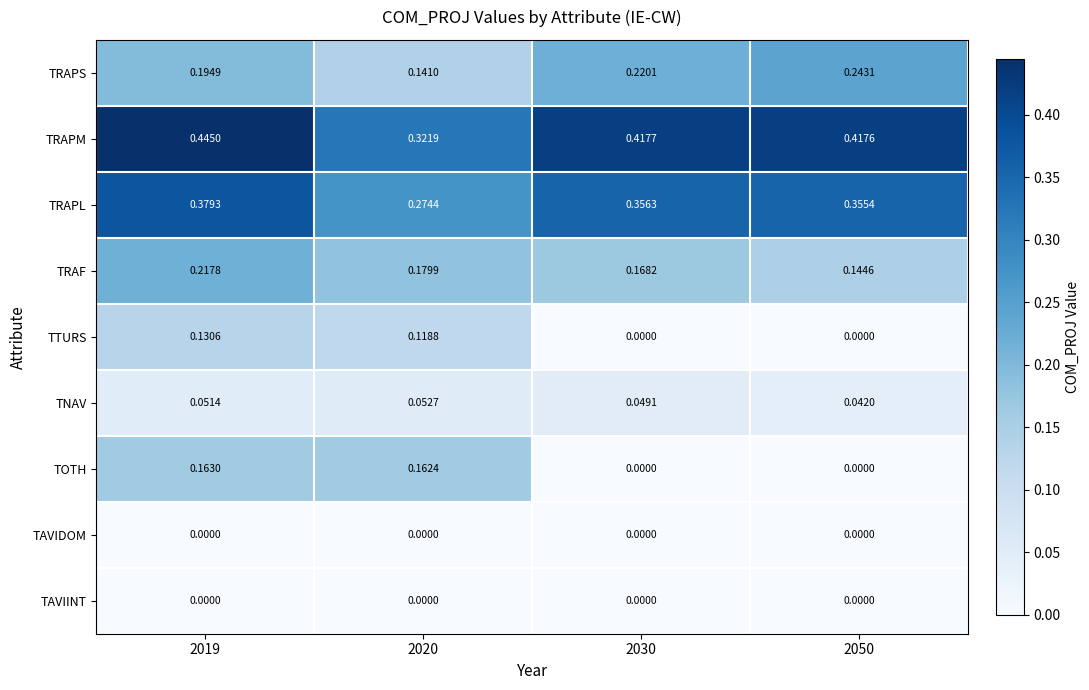

Which series has the largest total across all categories?

TRAPM